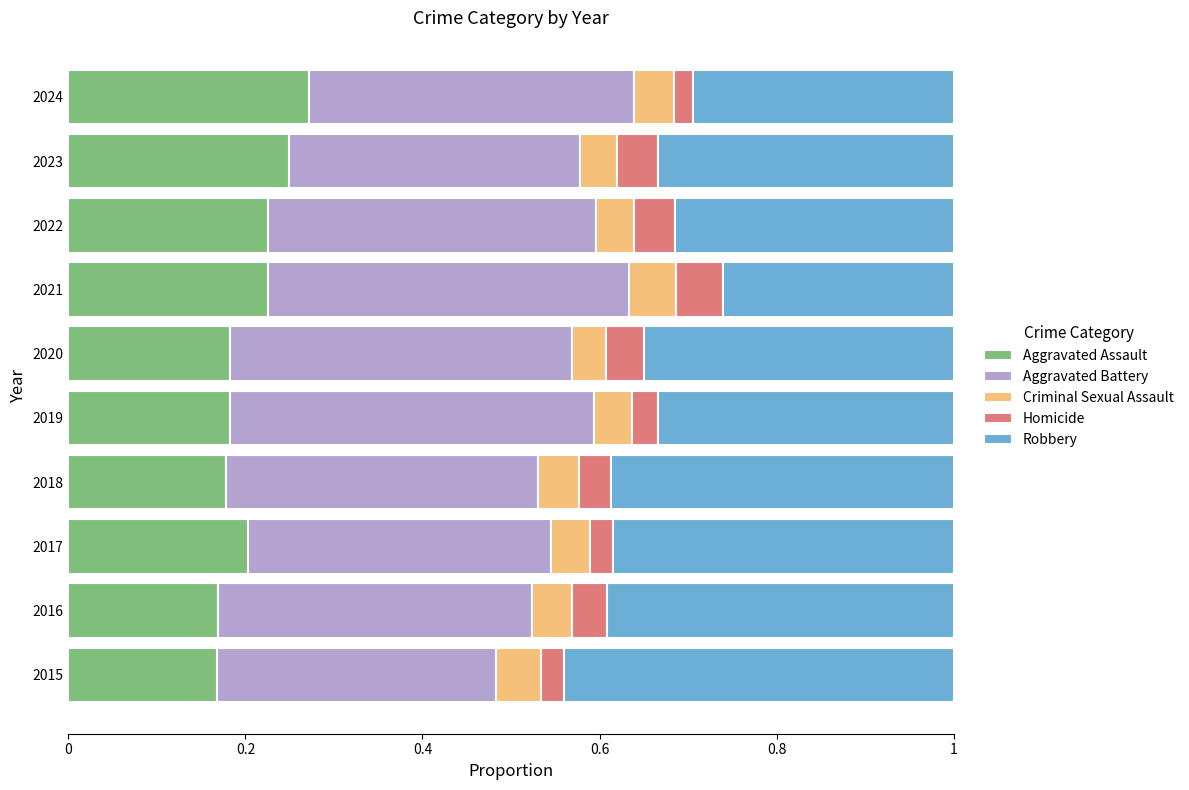

The value of Aggravated Assault at 2019 is 0.2. True or false?

True